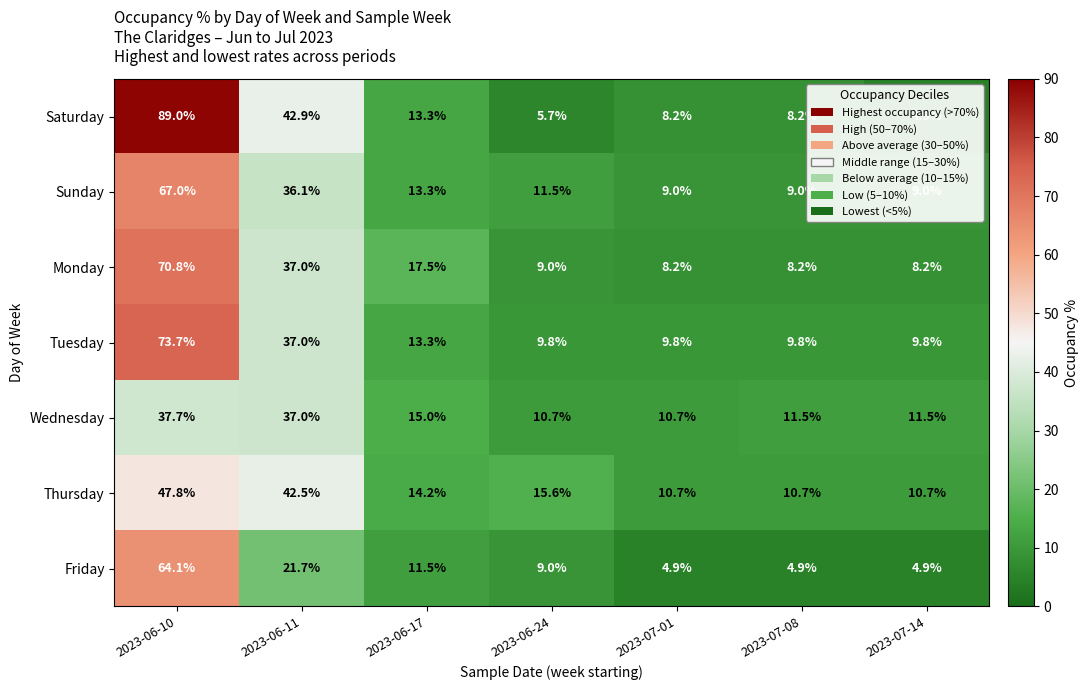

Where is Monday nearest to the value 39?

2023-06-11